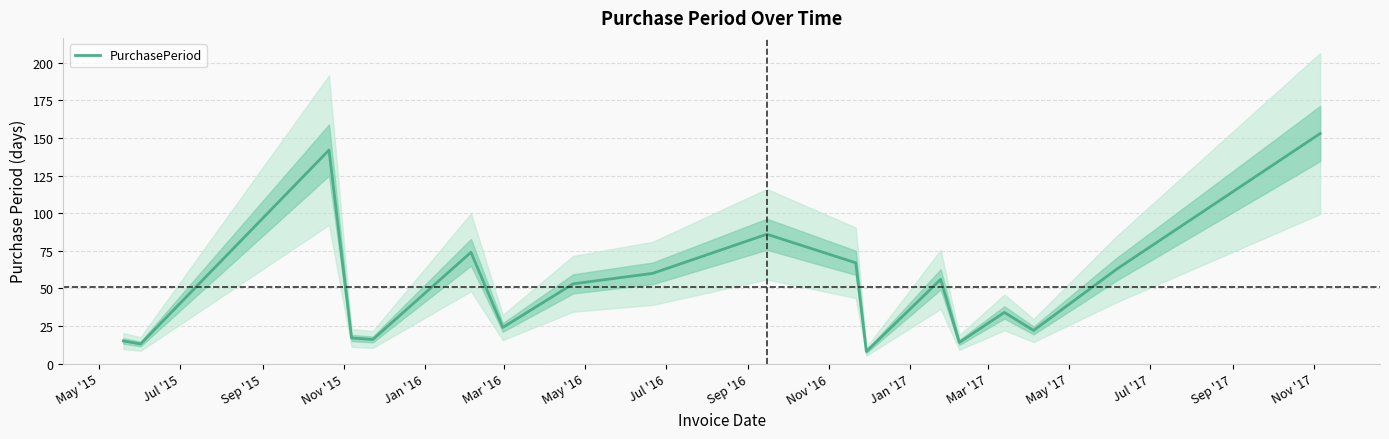

At which label does the data first exceed 53?

Sep '15